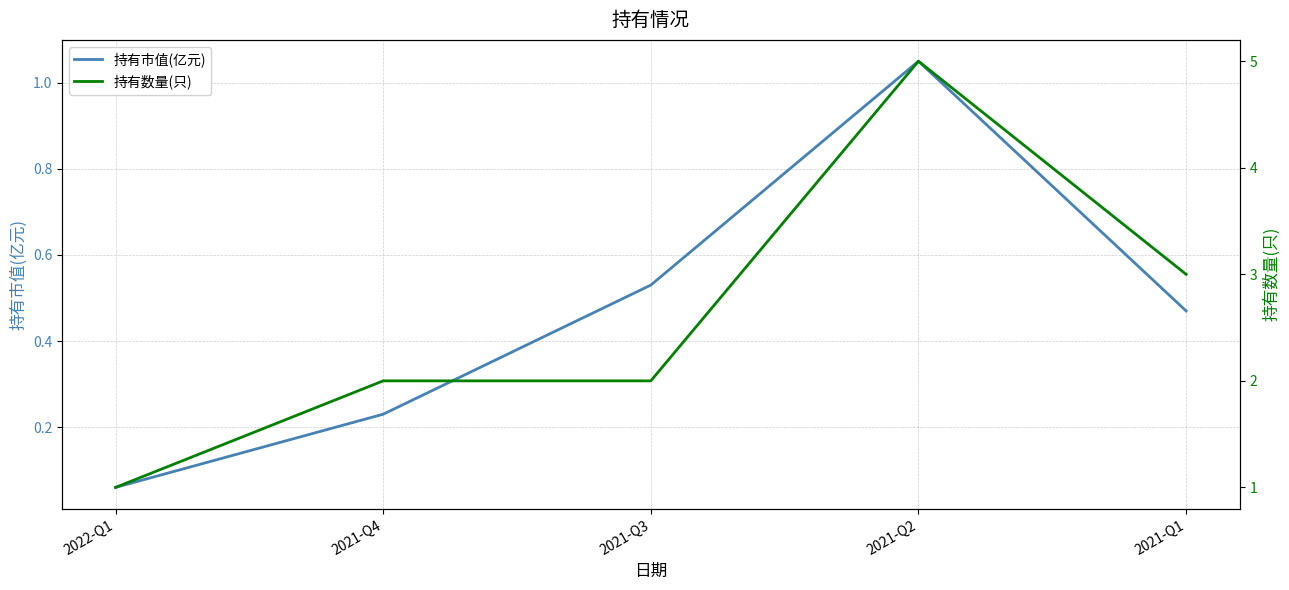

Which series has the largest total across all categories?

持有数量(只)